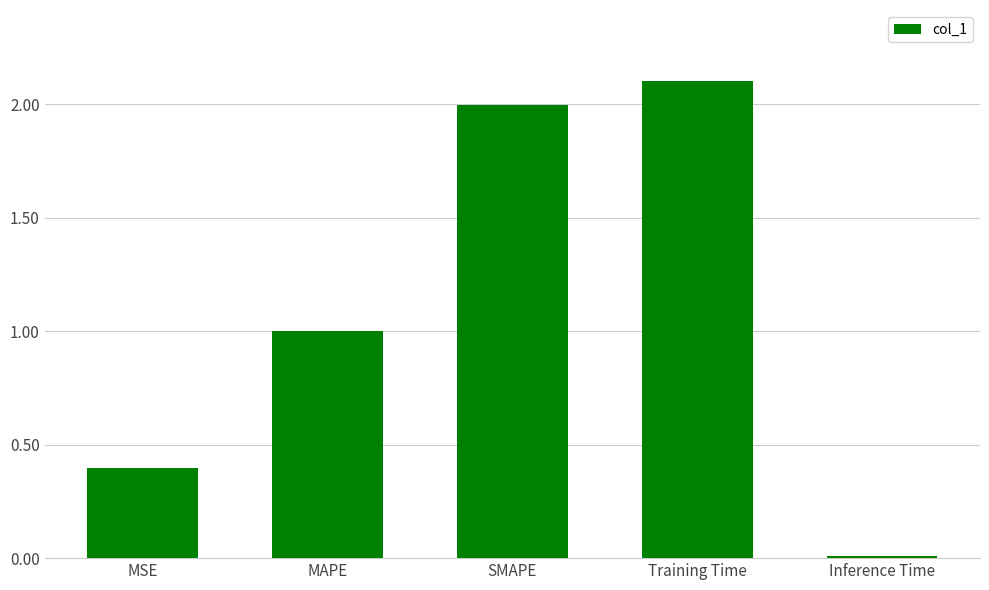

What is the maximum value shown in the chart?

2.1